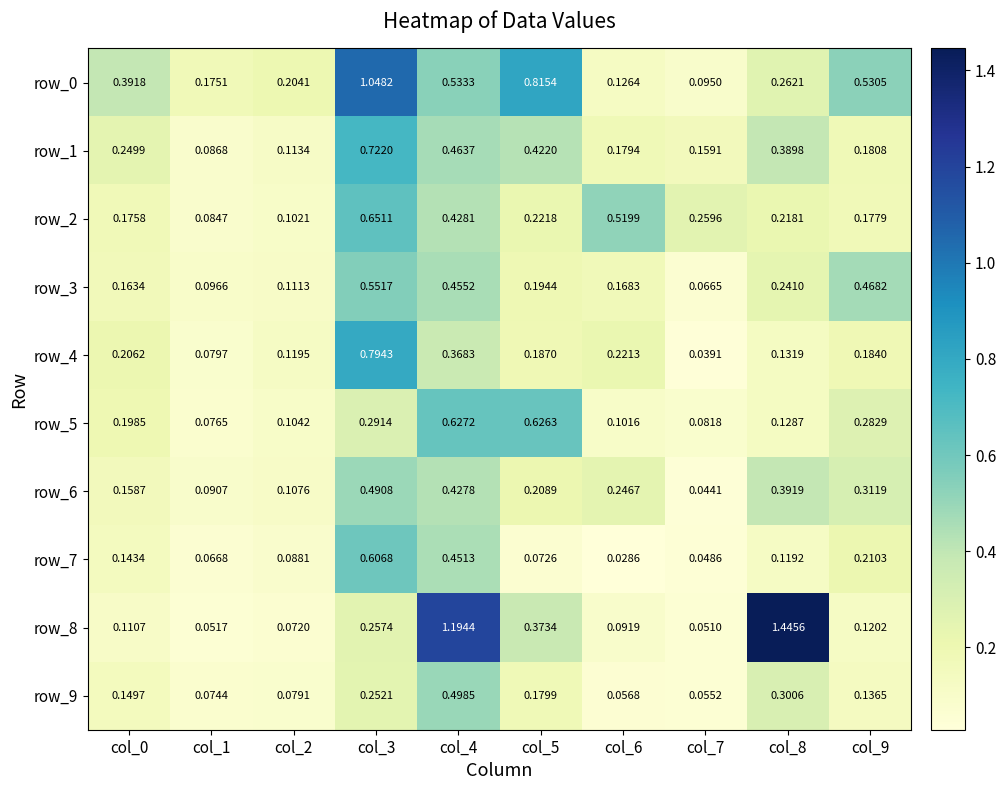

Is the value of row_5 at col_2 greater than the value of row_6 at col_3?

No